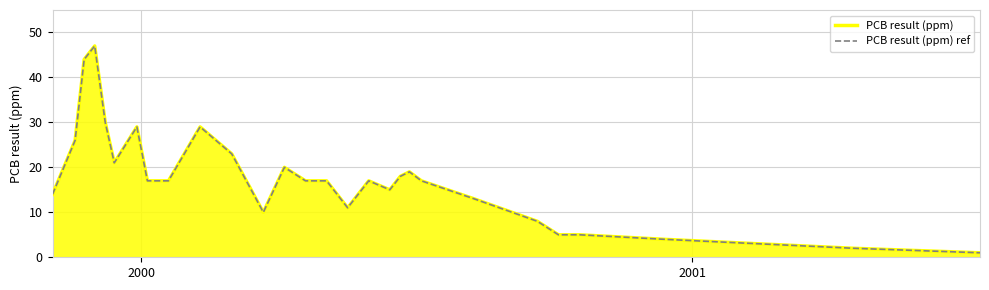

True or false: PCB result (ppm) and PCB result (ppm) ref cross at least once.

False